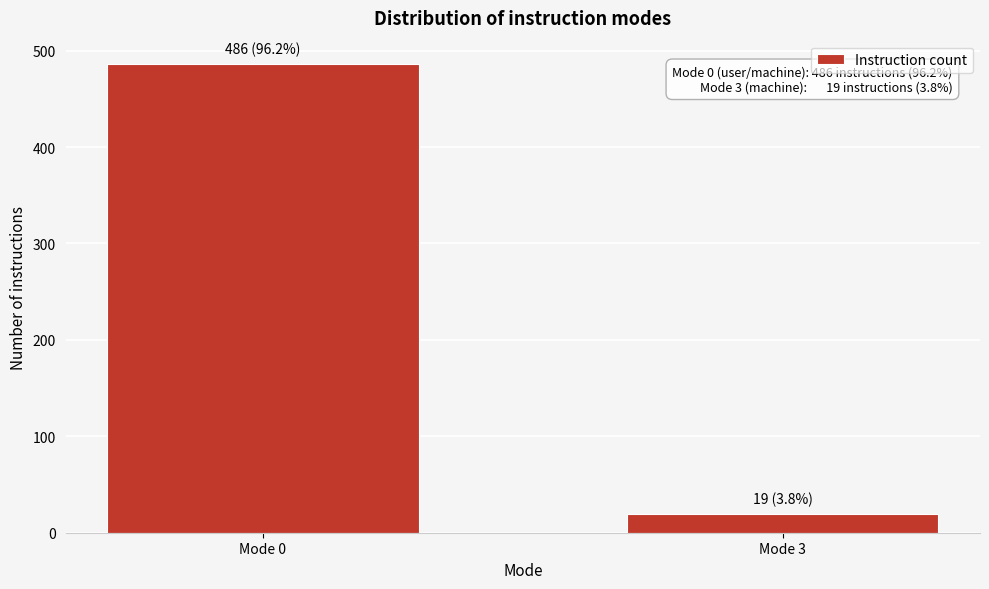

Reading left to right, transcribe all the data shown in this chart.

Mode 0=486	Mode 3=19